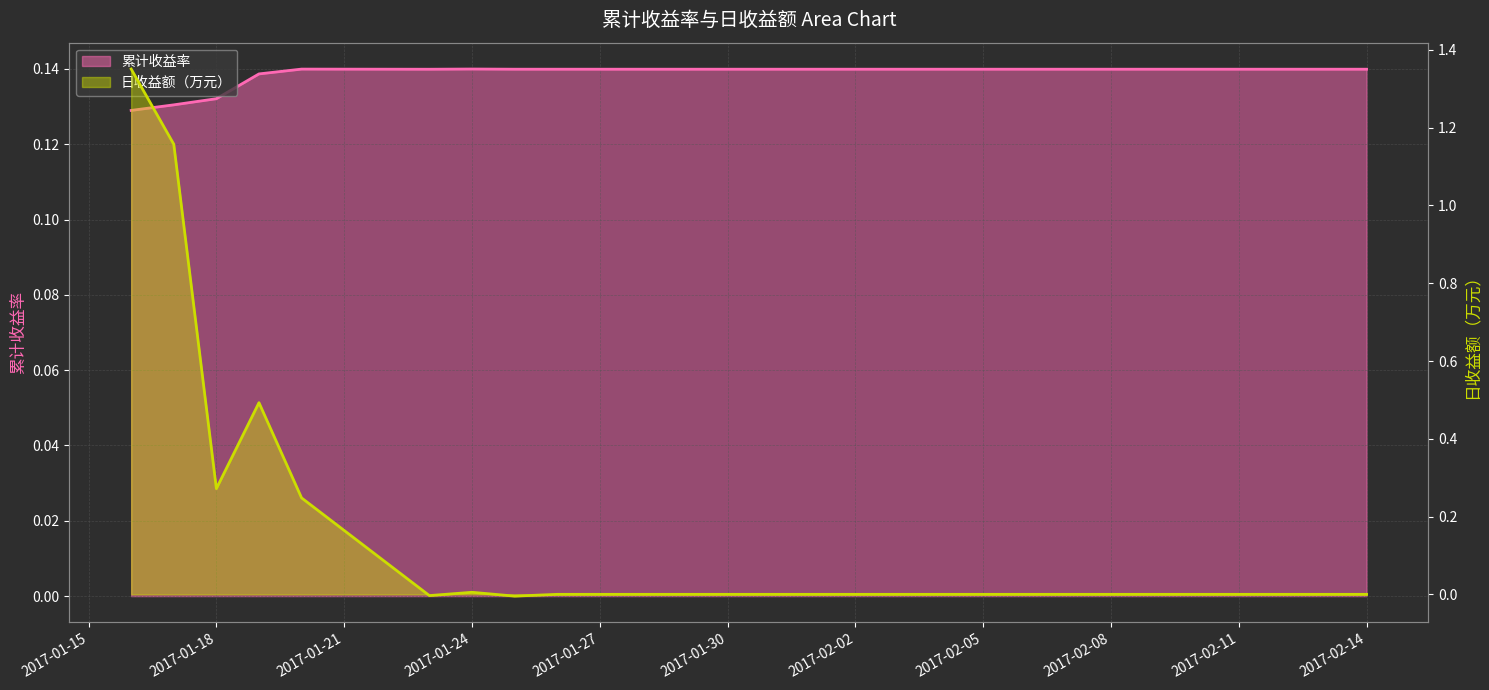

Is the value of 日收益额（万元） at 2017-01-17 greater than the value of 累计收益率 at 2017-01-16?

Yes